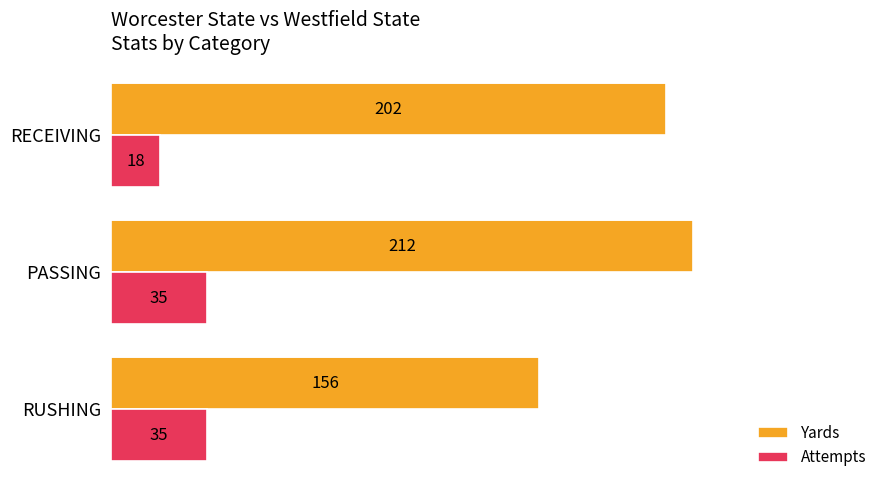

What is the sum of all Yards values?

570